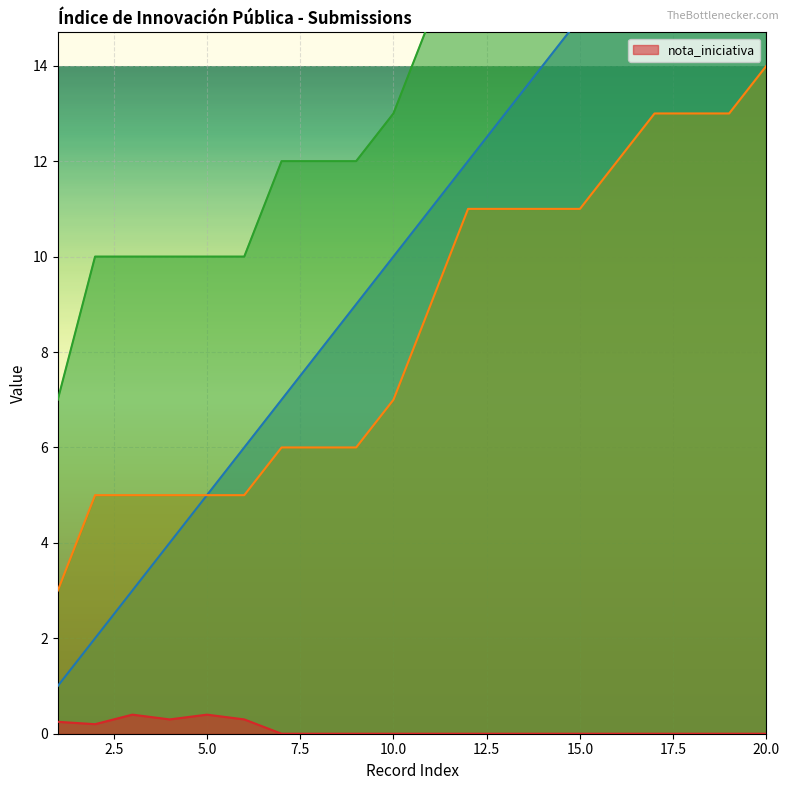

Where is the first local maximum for nota_iniciativa?

3